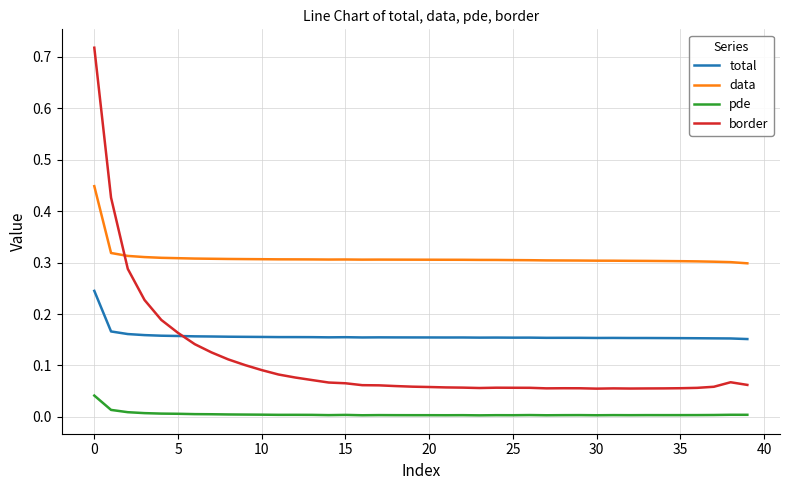

True or false: pde and data intersect in this chart.

False